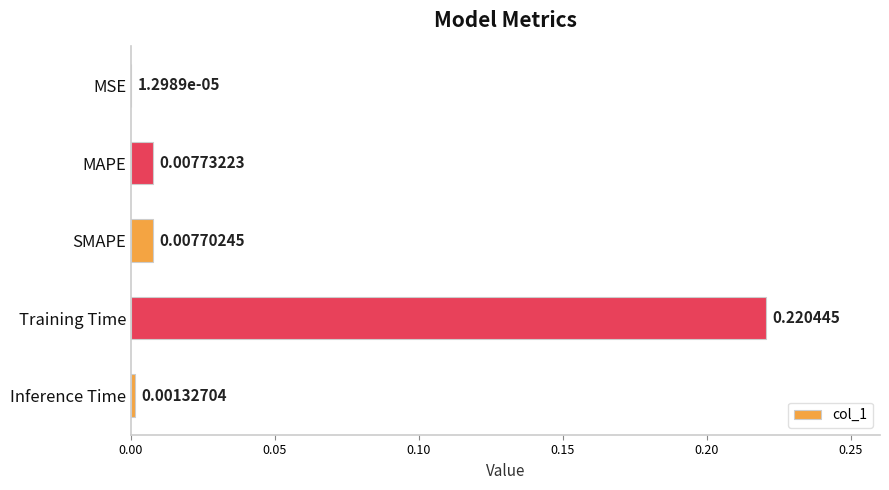

At which category does the chart reach its peak across all series?

Training Time